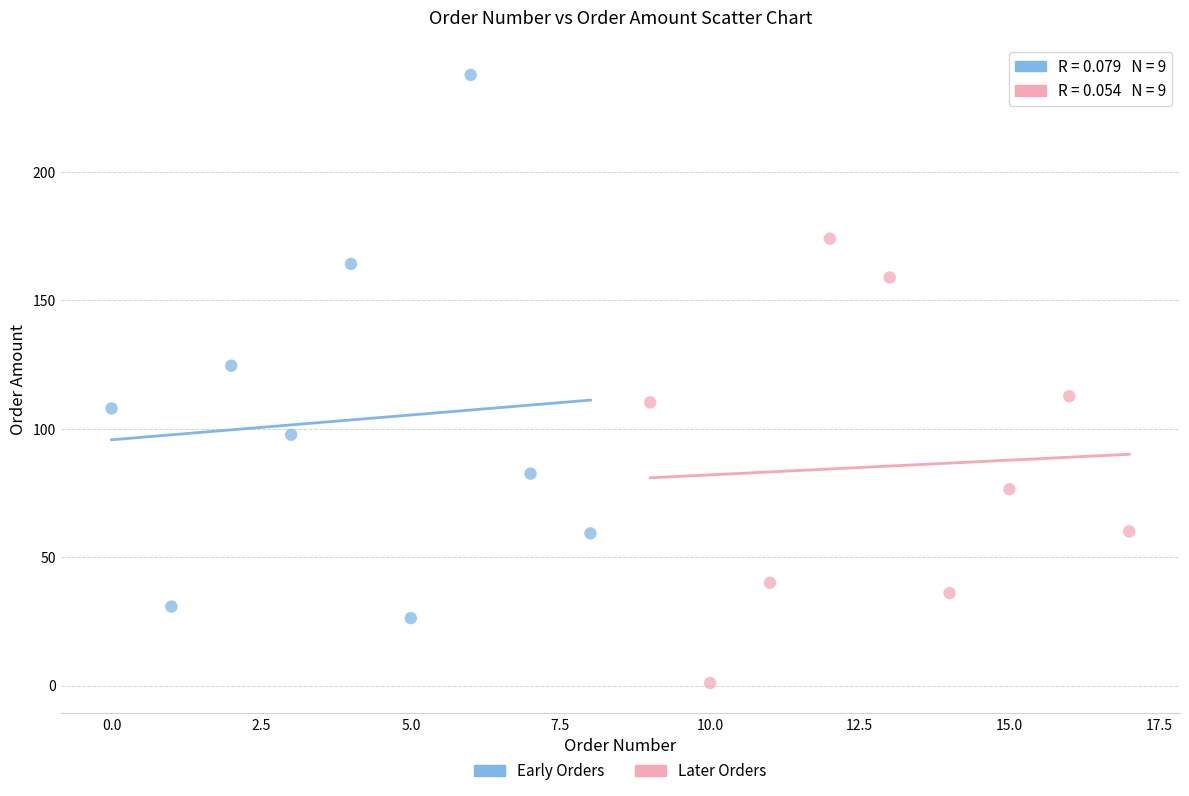

What are all the series names shown in the legend?

Early Orders, Later Orders